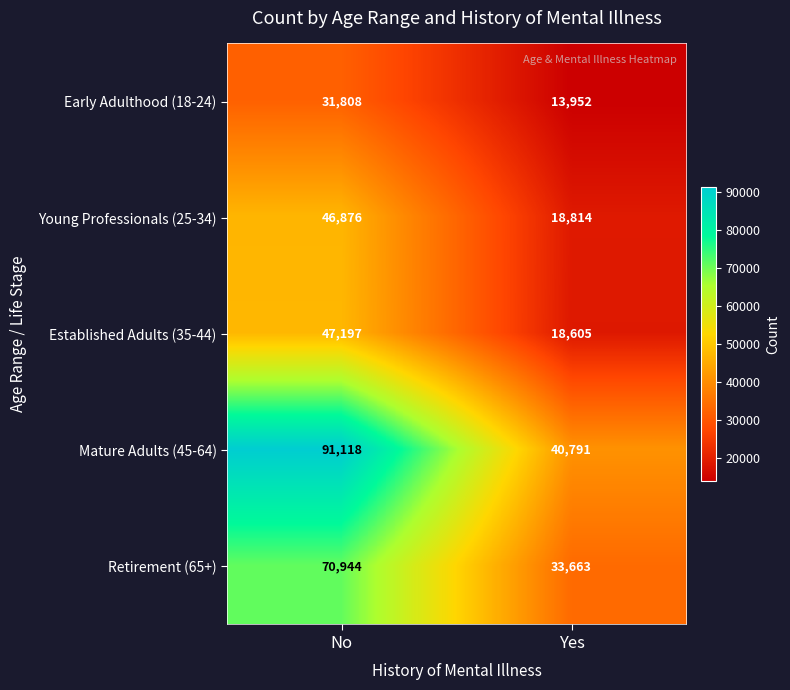

What is the difference between the highest and lowest values at No?

59310